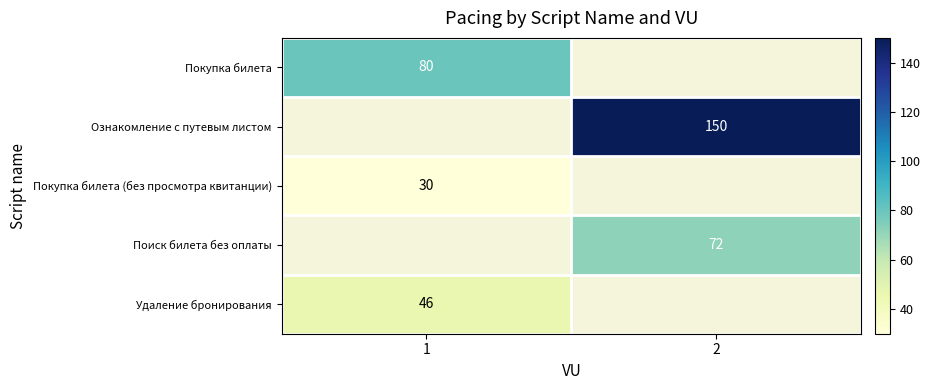

At which category does the chart reach its minimum across all series?

1